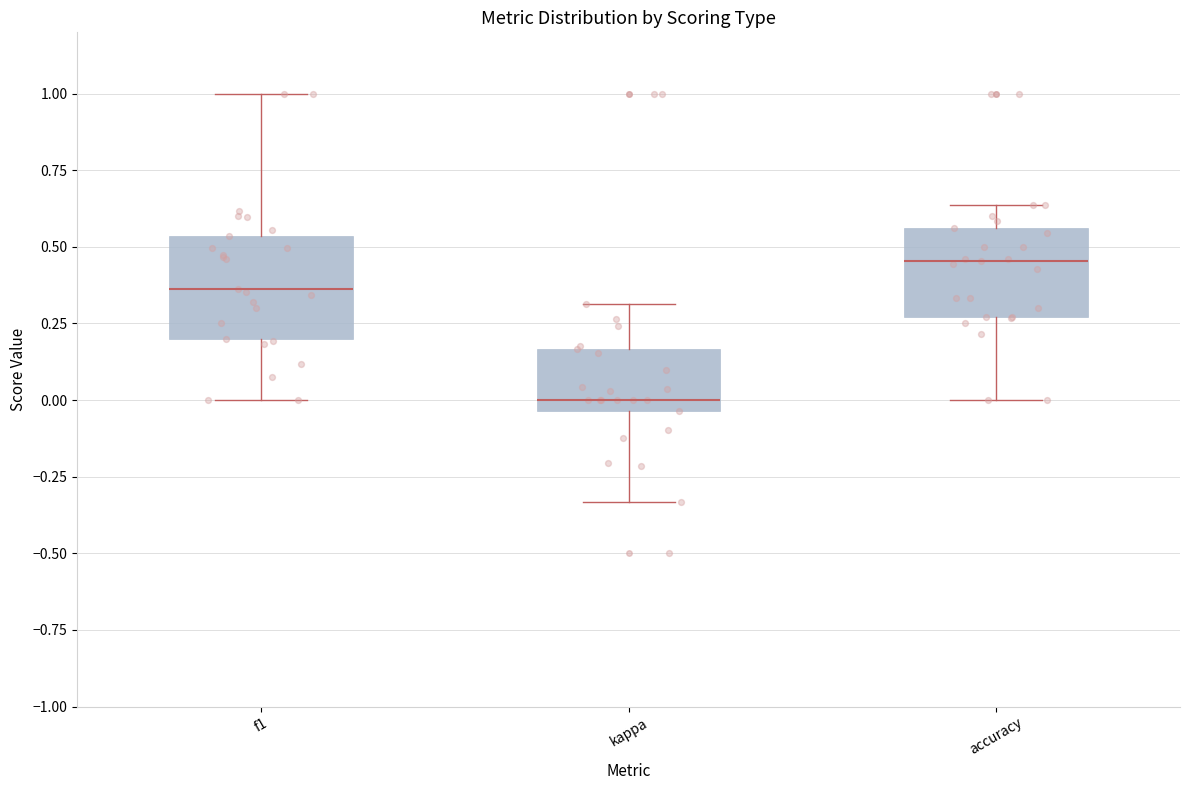

Reading left to right, read every box against the y-axis: the position of its median line, the range the box covers, and the ends of its whiskers. The values are not printed on the chart, so give them approximately, as read against the axis.

f1: median 0.35, box 0.20 to 0.55, whiskers 0.00 to 1.00
kappa: median 0.00, box -0.05 to 0.15, whiskers -0.35 to 0.30
accuracy: median 0.45, box 0.25 to 0.55, whiskers 0.00 to 0.65